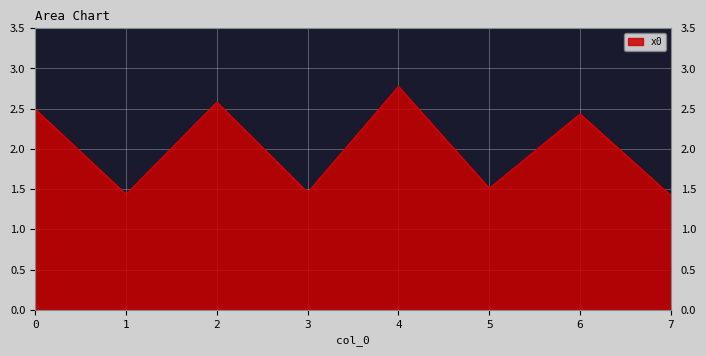

What is the average value?

2.0